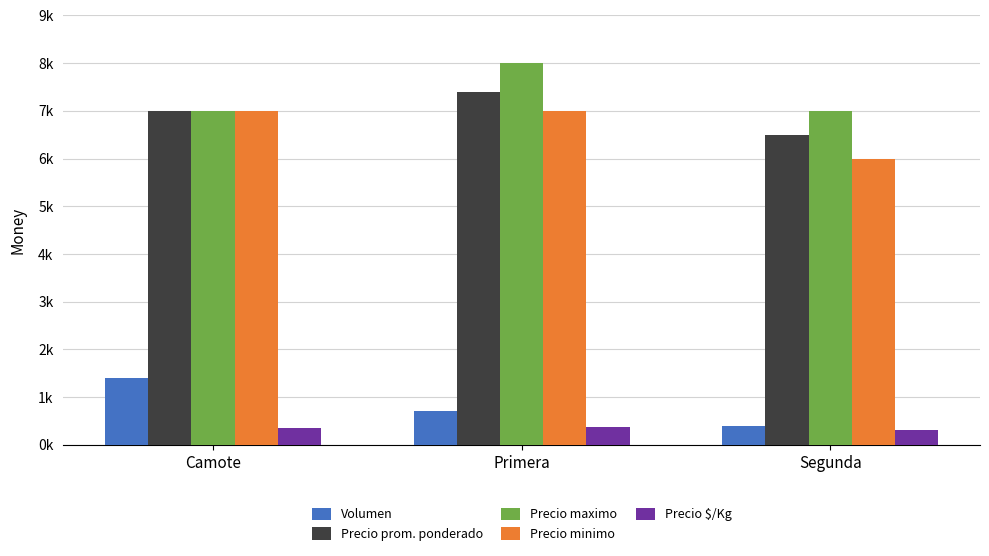

Reading left to right, list all the values displayed in this chart.

Volumen: 1400	700	400
Precio promedio ponderado: 7000	7400	6500
Precio maximo: 7000	8000	7000
Precio minimo: 7000	7000	6000
Precio $/Kg: 350	370	300